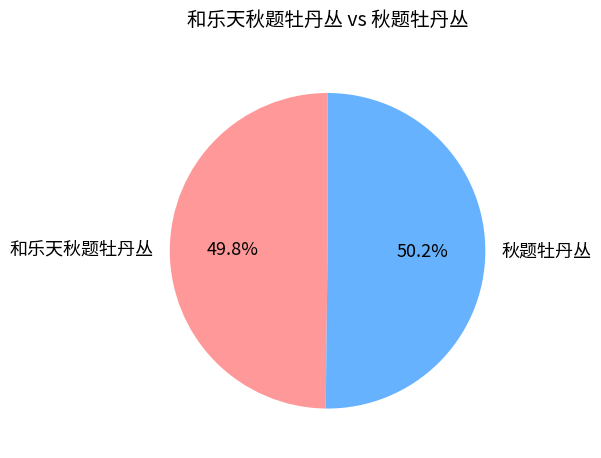

Approximately how many times larger is the value at 和乐天秋题牡丹丛 compared to 秋题牡丹丛?

1.0